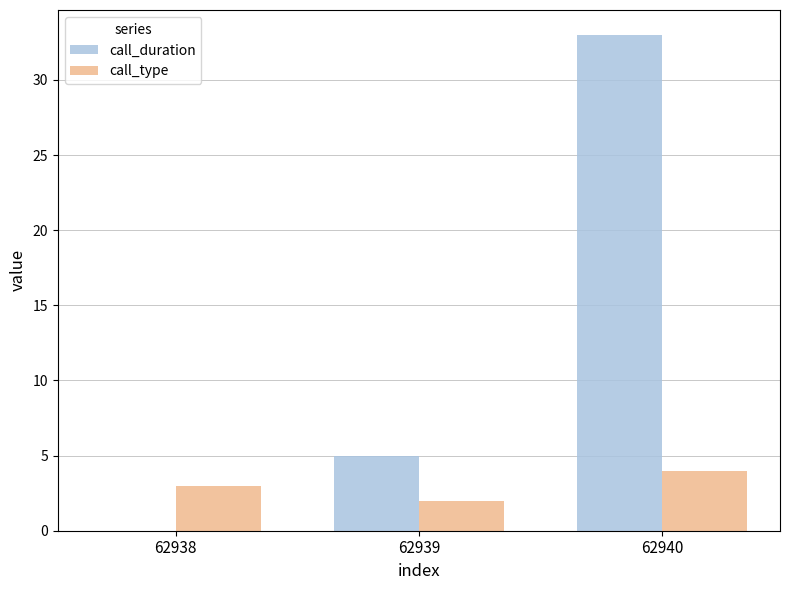

How many data points does each series have?

3